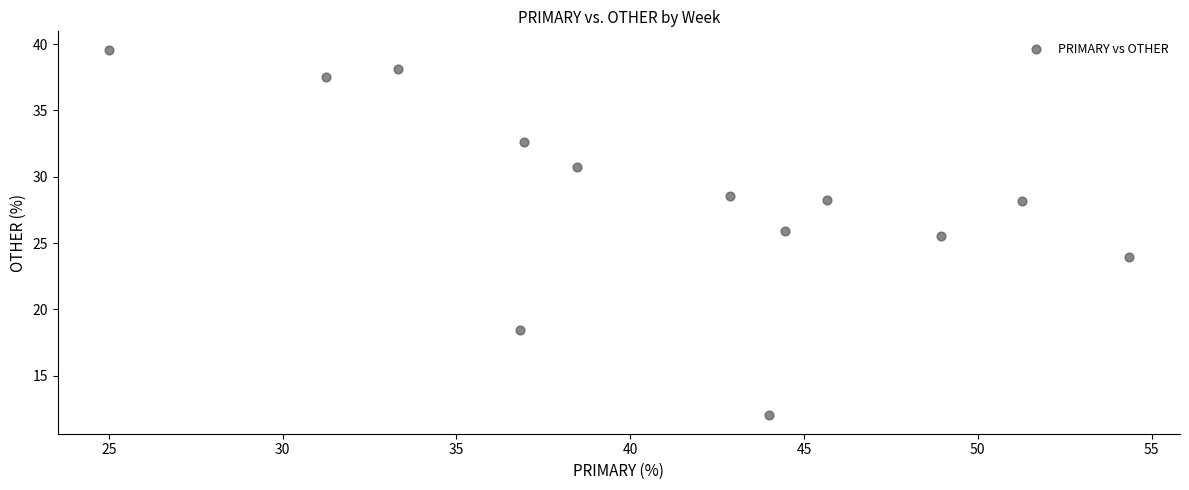

What is the range of Y values (max minus min)?

27.6